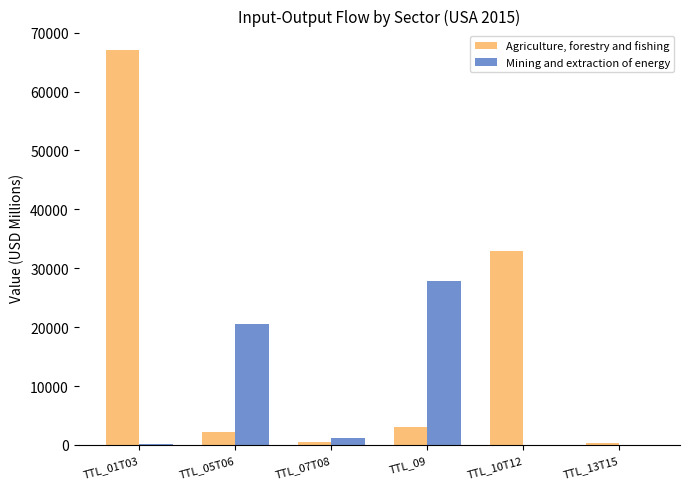

The value of Agriculture, forestry and fishing at TTL_10T12 is 57106.8. True or false?

False